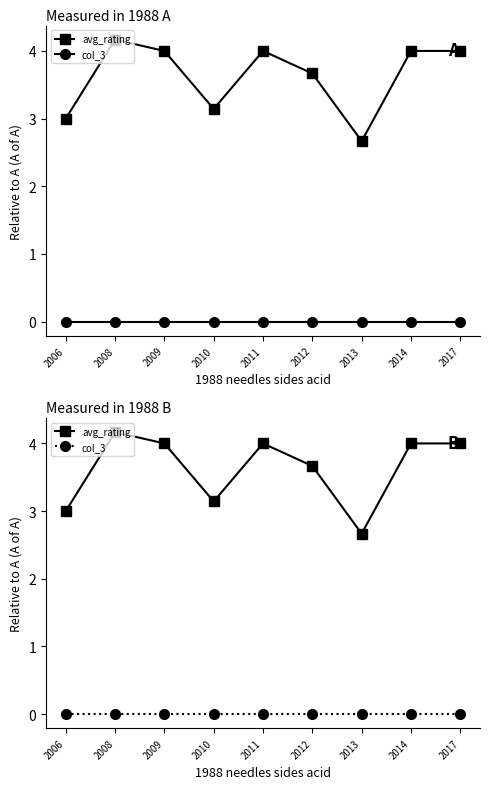

Reading left to right, extract all data points from this chart.

avg_rating: 2006=3.0	2008=4.2	2009=4.0	2010=3.1	2011=4.0	2012=3.7	2013=2.7	2014=4.0	2017=4.0
col_3: 2006=0.0	2008=0.0	2009=0.0	2010=0.0	2011=0.0	2012=0.0	2013=0.0	2014=0.0	2017=0.0